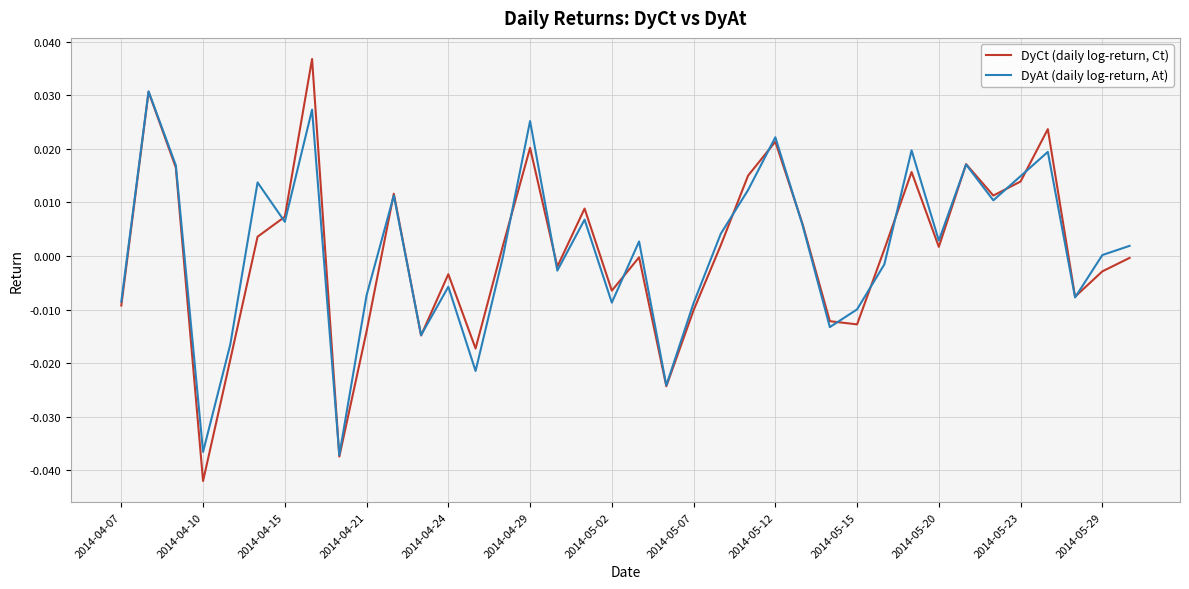

Is this an area chart (filled region under the line)?

No